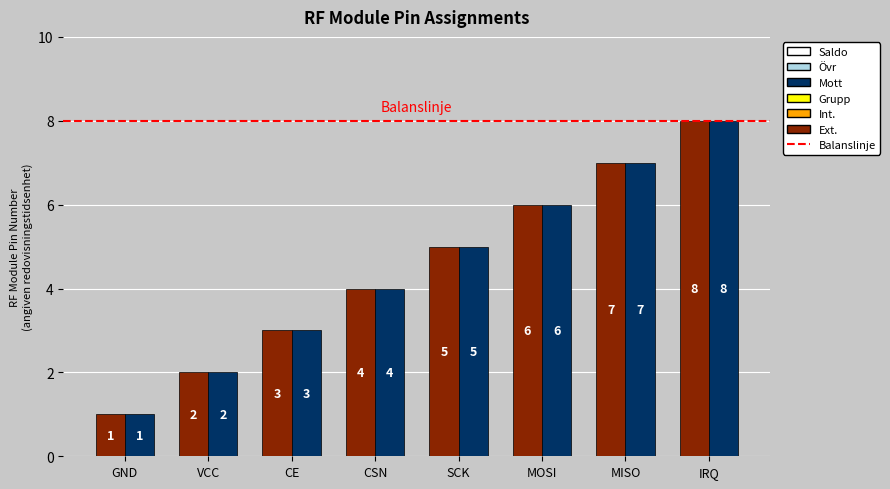

Is the value of Mott at SCK greater than the value of Ext. at VCC?

Yes